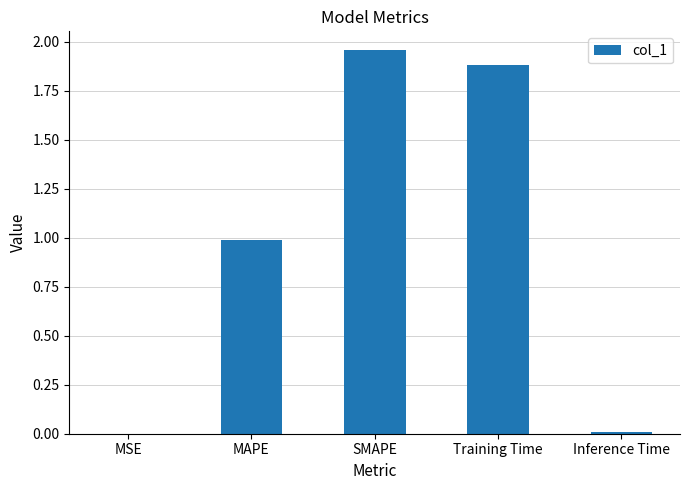

What is the sum of all values?

4.8